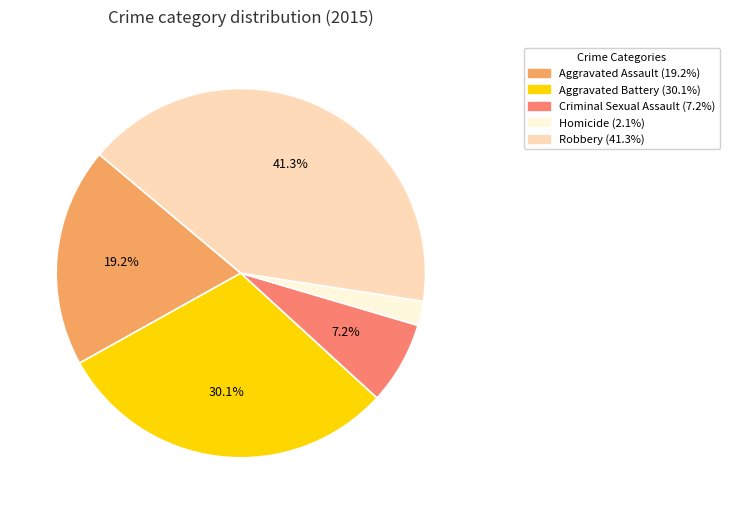

Does Robbery represent more than half of the total?

No